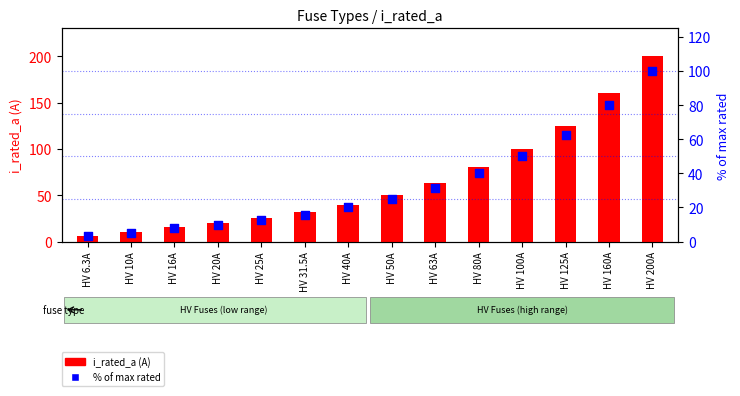

What is the total value across all series at HV 6.3A?

9.4